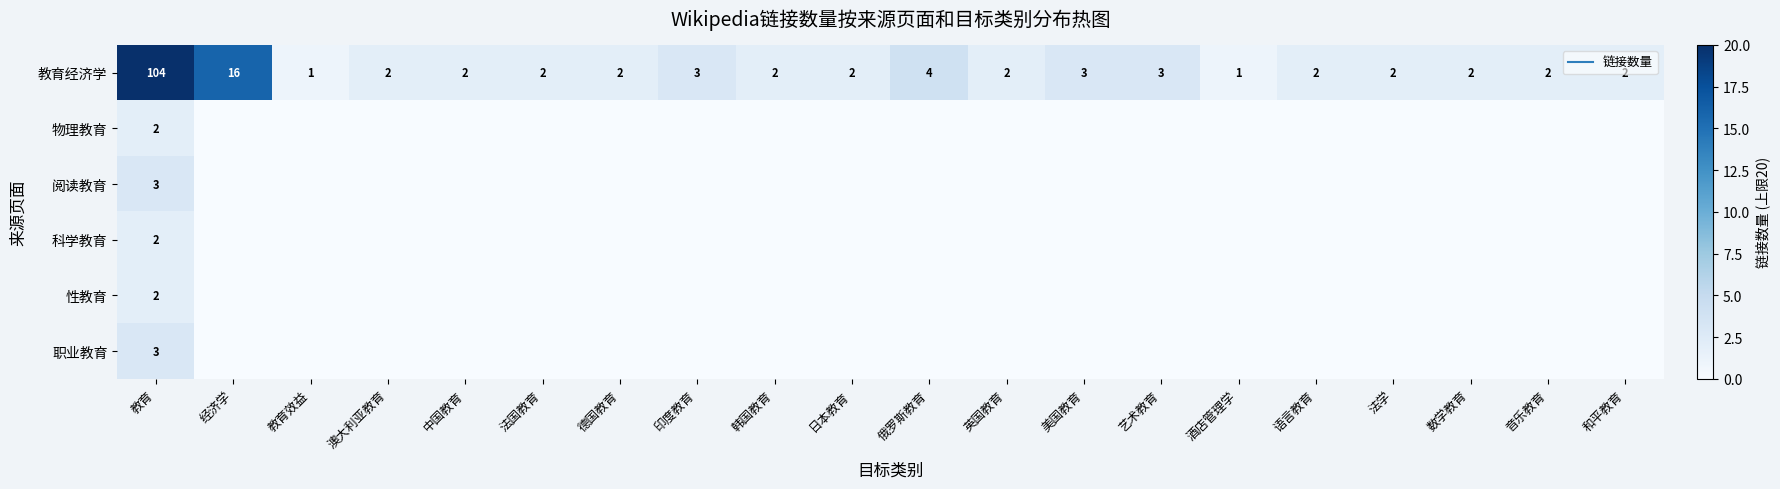

Which series has the largest total across all categories?

教育经济学